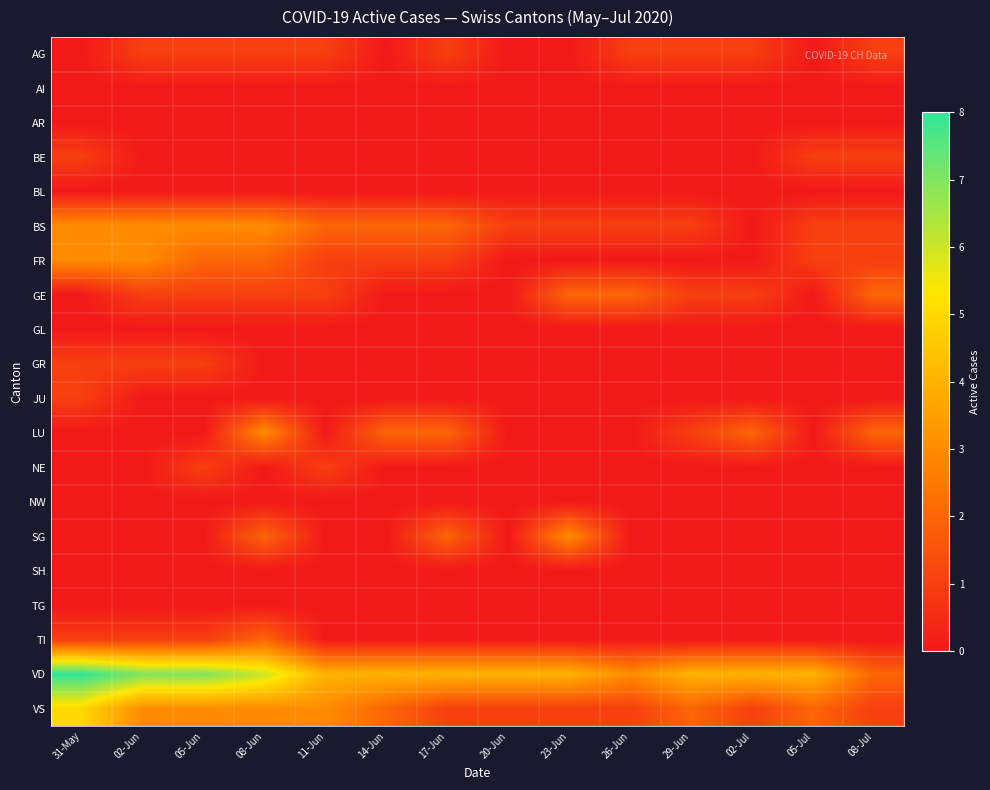

Reading left to right, list all the values displayed in this chart.

AG: 31-May=0.0	02-Jun=1.0	05-Jun=1.0	08-Jun=1.0	11-Jun=1.0	14-Jun=0.0	17-Jun=1.0	20-Jun=0.0	23-Jun=0.0	26-Jun=1.0	29-Jun=1.0	02-Jul=1.0	05-Jul=0.0	08-Jul=1.0
AI: 31-May=0.0	02-Jun=0.0	05-Jun=0.0	08-Jun=0.0	11-Jun=0.0	14-Jun=0.0	17-Jun=0.0	20-Jun=0.0	23-Jun=0.0	26-Jun=0.0	29-Jun=0.0	02-Jul=0.0	05-Jul=0.0	08-Jul=0.0
AR: 31-May=0.0	02-Jun=0.0	05-Jun=0.0	08-Jun=0.0	11-Jun=0.0	14-Jun=0.0	17-Jun=0.0	20-Jun=0.0	23-Jun=0.0	26-Jun=0.0	29-Jun=0.0	02-Jul=0.0	05-Jul=0.0	08-Jul=0.0
BE: 31-May=1.0	02-Jun=0.0	05-Jun=0.0	08-Jun=0.0	11-Jun=0.0	14-Jun=0.0	17-Jun=0.0	20-Jun=0.0	23-Jun=0.0	26-Jun=0.0	29-Jun=0.0	02-Jul=0.0	05-Jul=1.0	08-Jul=1.0
BL: 31-May=0.0	02-Jun=0.0	05-Jun=0.0	08-Jun=0.0	11-Jun=0.0	14-Jun=0.0	17-Jun=0.0	20-Jun=0.0	23-Jun=0.0	26-Jun=0.0	29-Jun=0.0	02-Jul=0.0	05-Jul=0.0	08-Jul=0.0
BS: 31-May=3.0	02-Jun=3.0	05-Jun=3.0	08-Jun=3.0	11-Jun=2.0	14-Jun=2.0	17-Jun=2.0	20-Jun=1.0	23-Jun=1.0	26-Jun=1.0	29-Jun=1.0	02-Jul=0.0	05-Jul=1.0	08-Jul=1.0
FR: 31-May=3.0	02-Jun=3.0	05-Jun=2.0	08-Jun=2.0	11-Jun=1.0	14-Jun=1.0	17-Jun=1.0	20-Jun=0.0	23-Jun=0.0	26-Jun=0.0	29-Jun=0.0	02-Jul=0.0	05-Jul=1.0	08-Jul=1.0
GE: 31-May=0.0	02-Jun=1.0	05-Jun=1.0	08-Jun=1.0	11-Jun=1.0	14-Jun=0.0	17-Jun=0.0	20-Jun=0.0	23-Jun=2.0	26-Jun=2.0	29-Jun=1.0	02-Jul=1.0	05-Jul=0.0	08-Jul=2.0
GL: 31-May=0.0	02-Jun=0.0	05-Jun=0.0	08-Jun=0.0	11-Jun=0.0	14-Jun=0.0	17-Jun=0.0	20-Jun=0.0	23-Jun=0.0	26-Jun=0.0	29-Jun=0.0	02-Jul=0.0	05-Jul=0.0	08-Jul=0.0
GR: 31-May=1.0	02-Jun=1.0	05-Jun=1.0	08-Jun=0.0	11-Jun=0.0	14-Jun=0.0	17-Jun=0.0	20-Jun=0.0	23-Jun=0.0	26-Jun=0.0	29-Jun=0.0	02-Jul=0.0	05-Jul=0.0	08-Jul=0.0
JU: 31-May=1.0	02-Jun=0.0	05-Jun=0.0	08-Jun=0.0	11-Jun=0.0	14-Jun=0.0	17-Jun=0.0	20-Jun=0.0	23-Jun=0.0	26-Jun=0.0	29-Jun=0.0	02-Jul=0.0	05-Jul=0.0	08-Jul=0.0
LU: 31-May=0.0	02-Jun=0.0	05-Jun=0.0	08-Jun=3.0	11-Jun=0.0	14-Jun=2.0	17-Jun=2.0	20-Jun=0.0	23-Jun=0.0	26-Jun=0.0	29-Jun=1.0	02-Jul=2.0	05-Jul=0.0	08-Jul=2.0
NE: 31-May=0.0	02-Jun=0.0	05-Jun=1.0	08-Jun=0.0	11-Jun=1.0	14-Jun=0.0	17-Jun=0.0	20-Jun=0.0	23-Jun=0.0	26-Jun=0.0	29-Jun=0.0	02-Jul=0.0	05-Jul=0.0	08-Jul=0.0
NW: 31-May=0.0	02-Jun=0.0	05-Jun=0.0	08-Jun=0.0	11-Jun=0.0	14-Jun=0.0	17-Jun=0.0	20-Jun=0.0	23-Jun=0.0	26-Jun=0.0	29-Jun=0.0	02-Jul=0.0	05-Jul=0.0	08-Jul=0.0
SG: 31-May=0.0	02-Jun=0.0	05-Jun=0.0	08-Jun=2.0	11-Jun=0.0	14-Jun=0.0	17-Jun=2.0	20-Jun=0.0	23-Jun=3.0	26-Jun=0.0	29-Jun=0.0	02-Jul=0.0	05-Jul=0.0	08-Jul=0.0
SH: 31-May=0.0	02-Jun=0.0	05-Jun=0.0	08-Jun=0.0	11-Jun=0.0	14-Jun=0.0	17-Jun=0.0	20-Jun=0.0	23-Jun=0.0	26-Jun=0.0	29-Jun=0.0	02-Jul=0.0	05-Jul=0.0	08-Jul=0.0
TG: 31-May=0.0	02-Jun=0.0	05-Jun=0.0	08-Jun=0.0	11-Jun=0.0	14-Jun=0.0	17-Jun=0.0	20-Jun=0.0	23-Jun=0.0	26-Jun=0.0	29-Jun=0.0	02-Jul=0.0	05-Jul=0.0	08-Jul=0.0
TI: 31-May=1.0	02-Jun=1.0	05-Jun=1.0	08-Jun=2.0	11-Jun=0.0	14-Jun=0.0	17-Jun=0.0	20-Jun=0.0	23-Jun=0.0	26-Jun=0.0	29-Jun=0.0	02-Jul=0.0	05-Jul=0.0	08-Jul=0.0
VD: 31-May=8.0	02-Jun=7.0	05-Jun=7.0	08-Jun=6.0	11-Jun=4.0	14-Jun=4.0	17-Jun=4.0	20-Jun=4.0	23-Jun=4.0	26-Jun=3.0	29-Jun=4.0	02-Jul=4.0	05-Jul=4.0	08-Jul=2.0
VS: 31-May=5.0	02-Jun=3.0	05-Jun=3.0	08-Jun=3.0	11-Jun=3.0	14-Jun=2.0	17-Jun=1.0	20-Jun=1.0	23-Jun=1.0	26-Jun=1.0	29-Jun=2.0	02-Jul=1.0	05-Jul=2.0	08-Jul=1.0